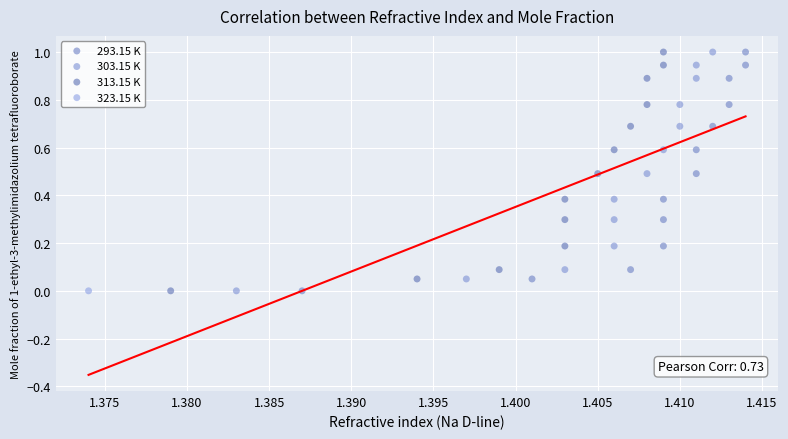

What are all the series names shown in the legend?

293.15 K, 303.15 K, 313.15 K, 323.15 K